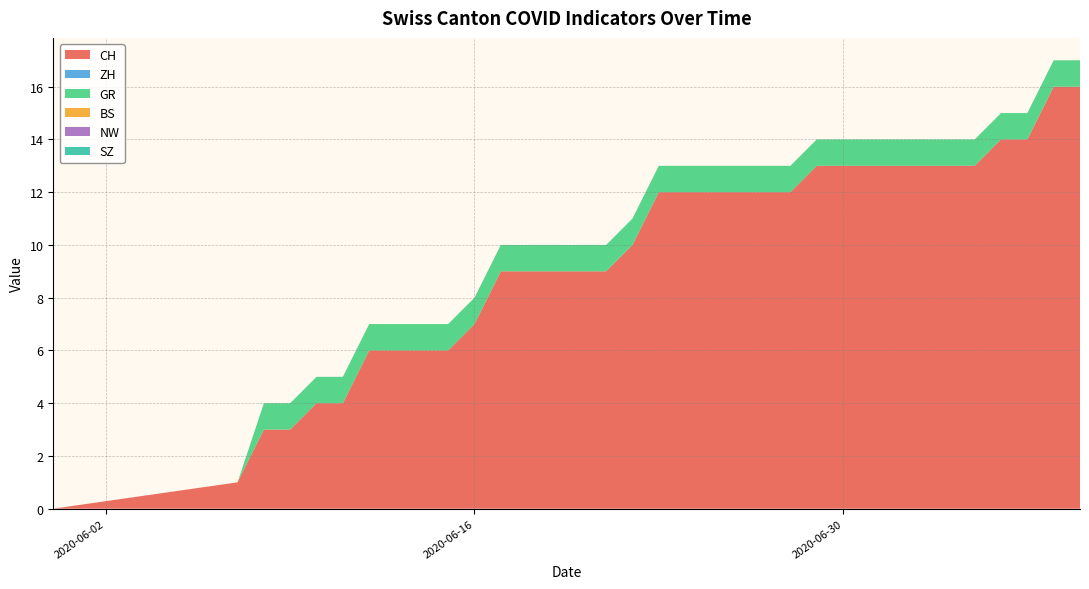

Does the chart have visible grid lines?

Yes